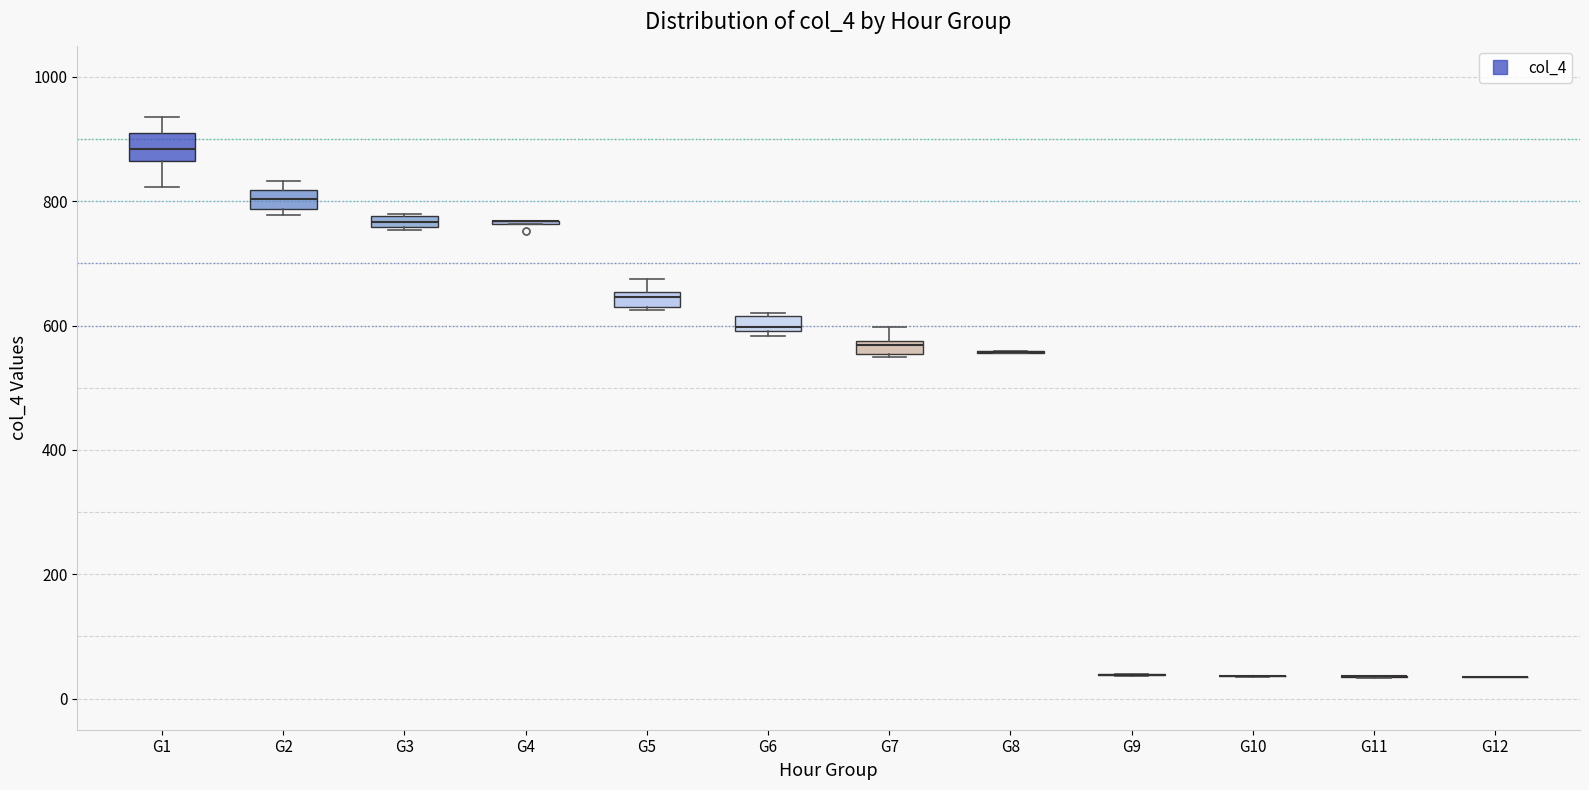

Where is the upper edge of the box for G6 on the y-axis? The values are not printed on the chart, so give them approximately, as read against the axis.

620